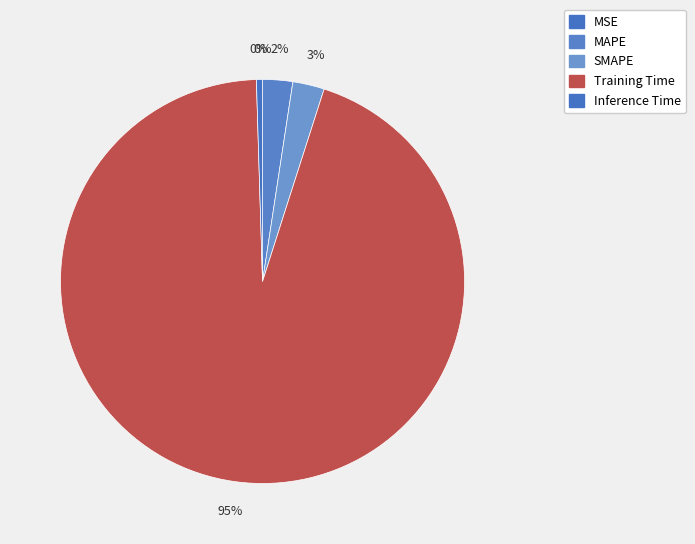

Is it true that SMAPE is 3% of the pie?

True